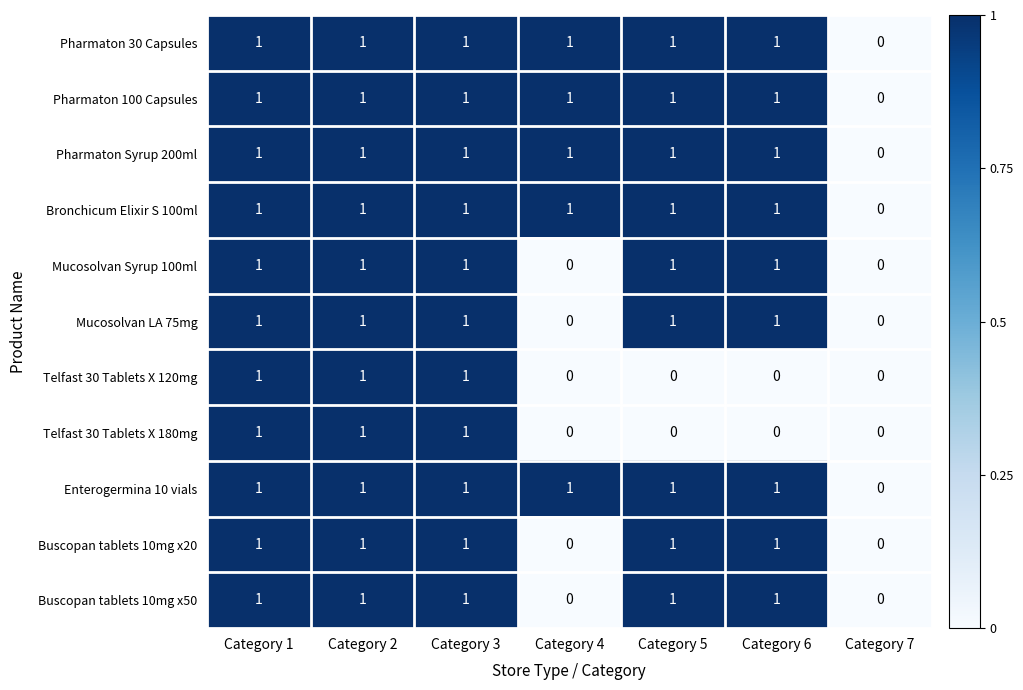

True or false: Pharmaton 30 Capsules has a value of 1 at Category 5.

True